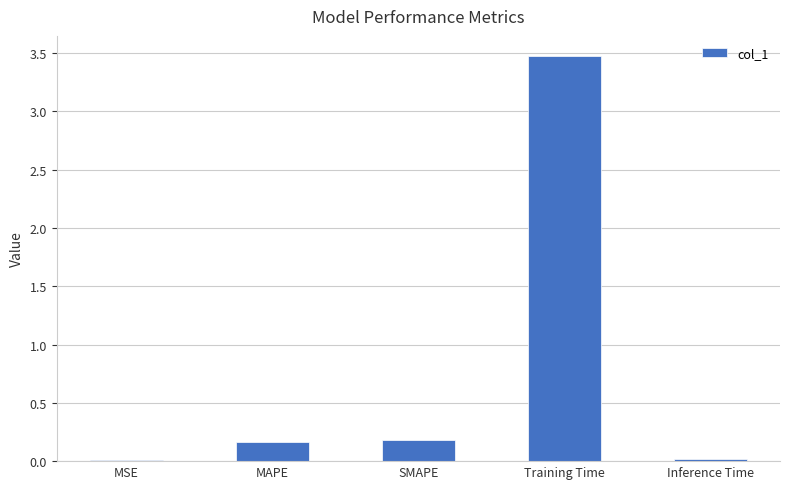

What is the sum of all values?

3.8